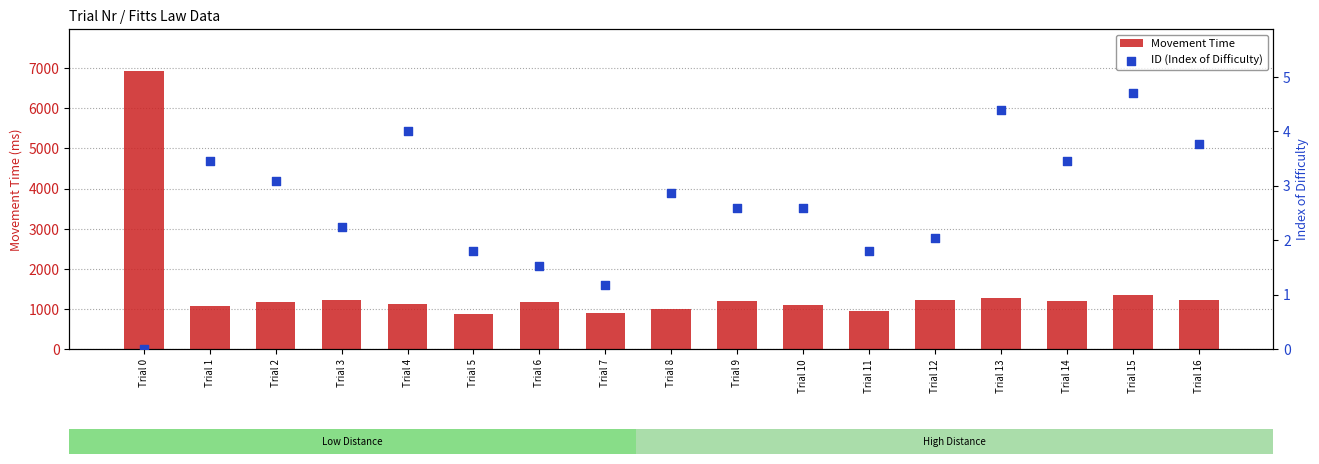

What is the total value across all series at Trial 5?

884.8